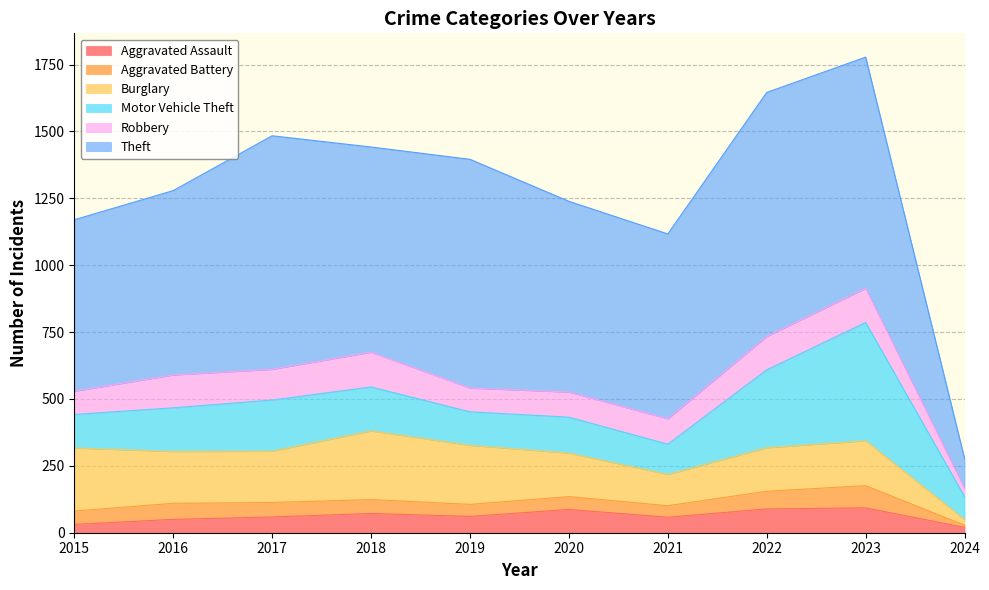

True or false: Burglary and Aggravated Assault intersect in this chart.

False